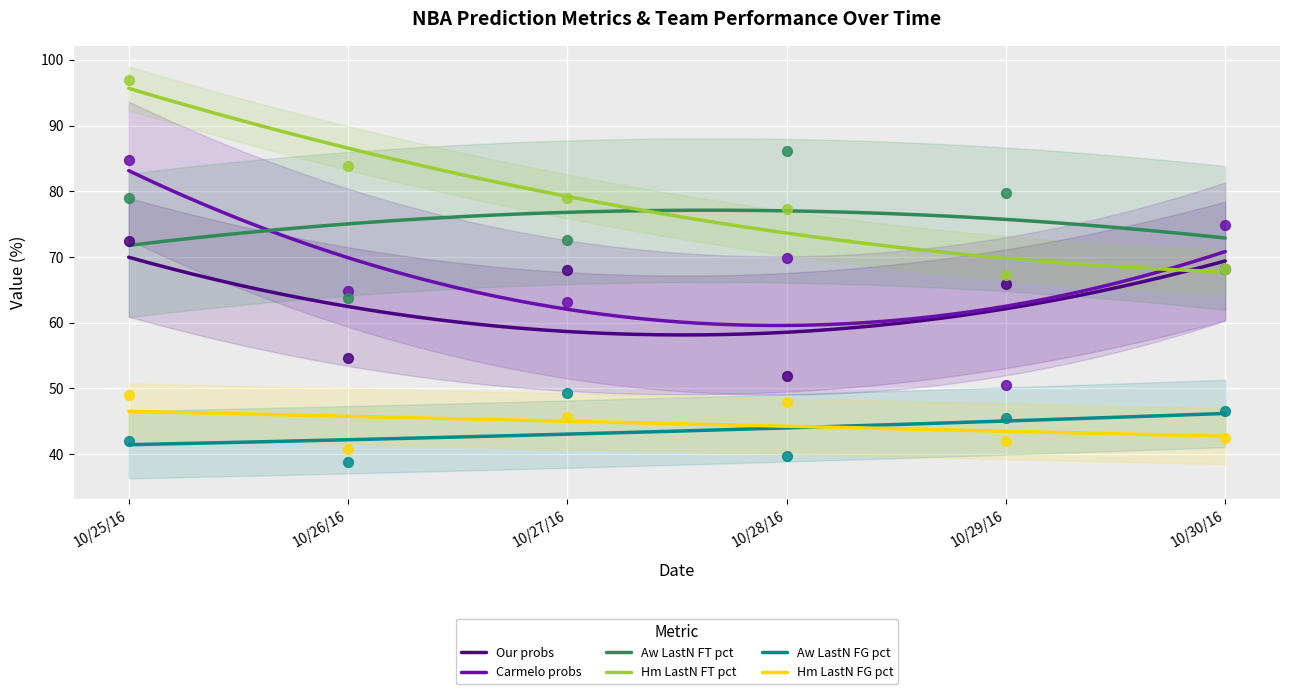

Is the value of Our probs at 10/27/16 greater than the value of Aw LastN FG pct at 10/25/16?

Yes